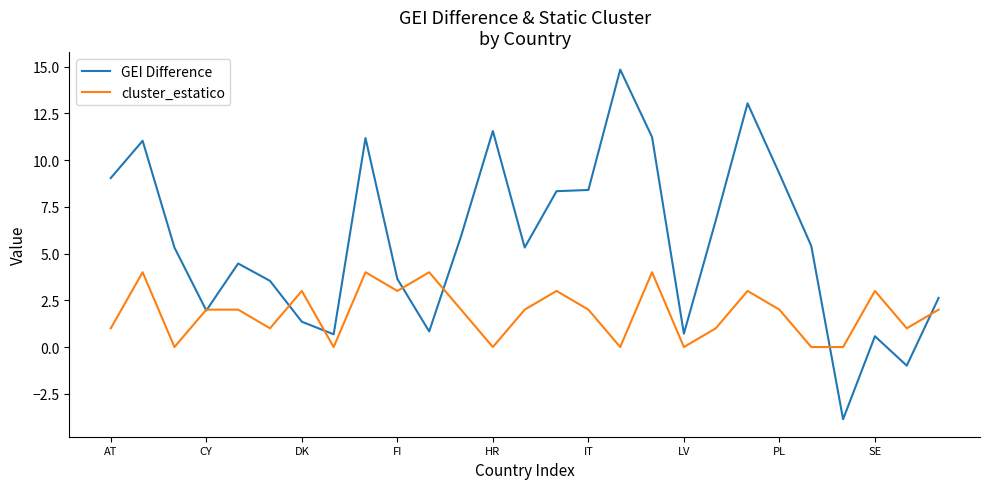

What is the highest value of the cluster_estatico series?

4.0